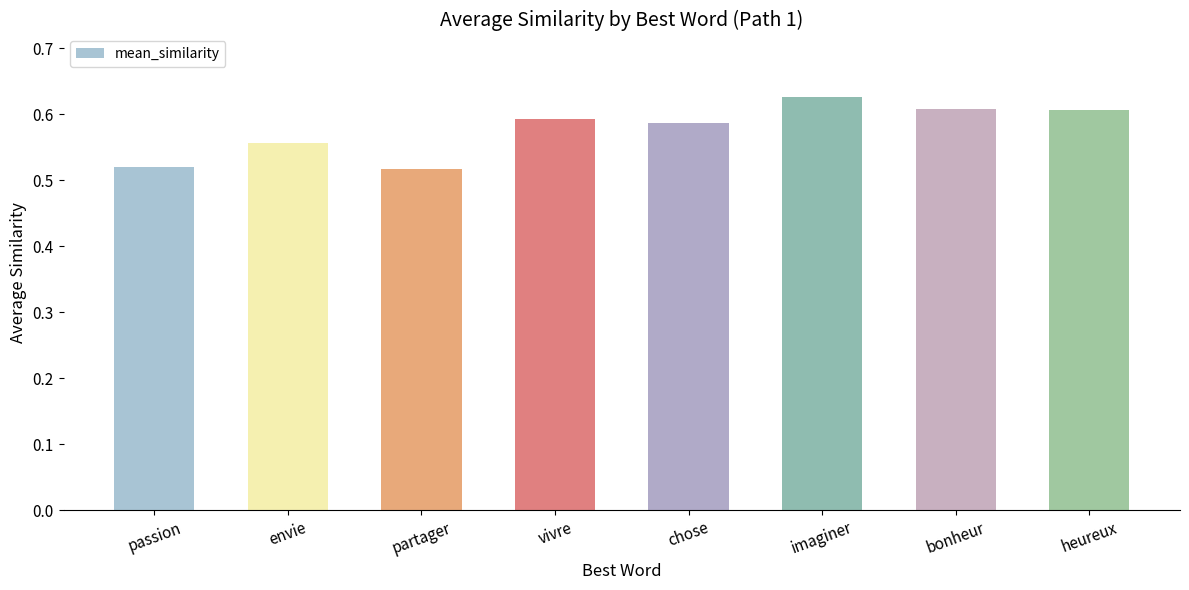

What is the sum of the values at vivre and passion?

1.1